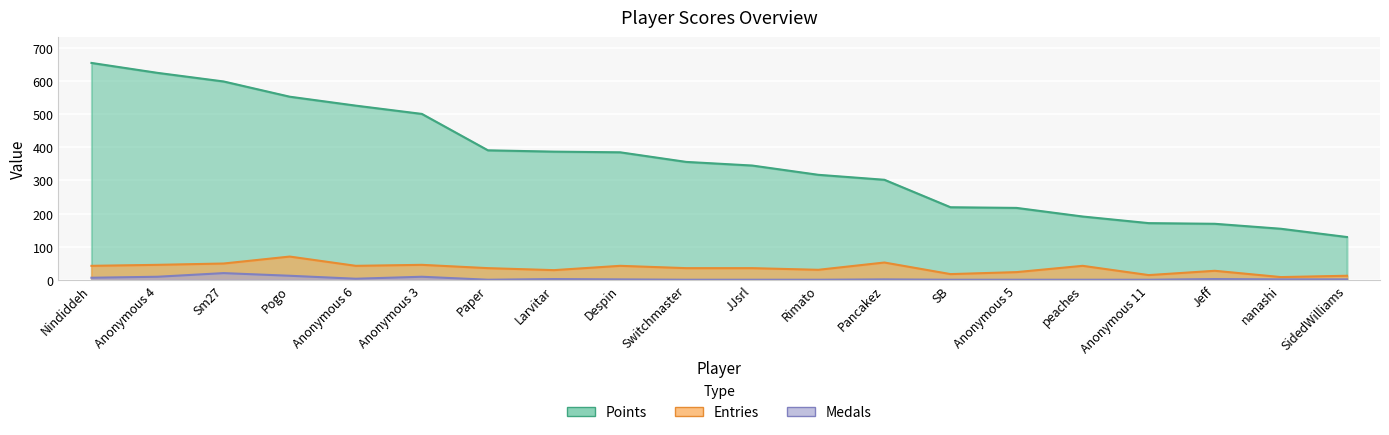

True or false: Medals has a value of -12 at SB.

False